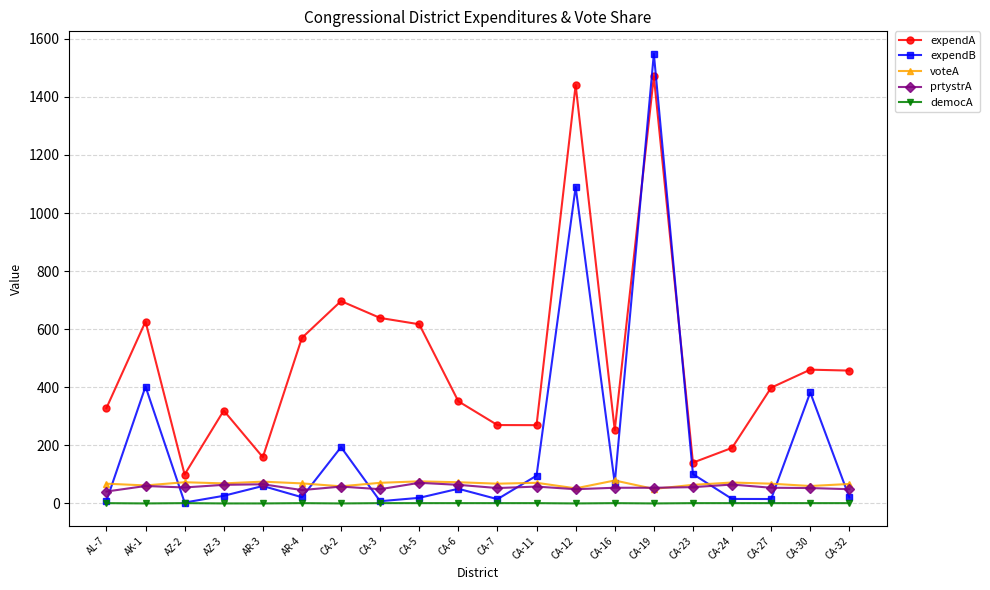

What is the maximum value for voteA?

79.0